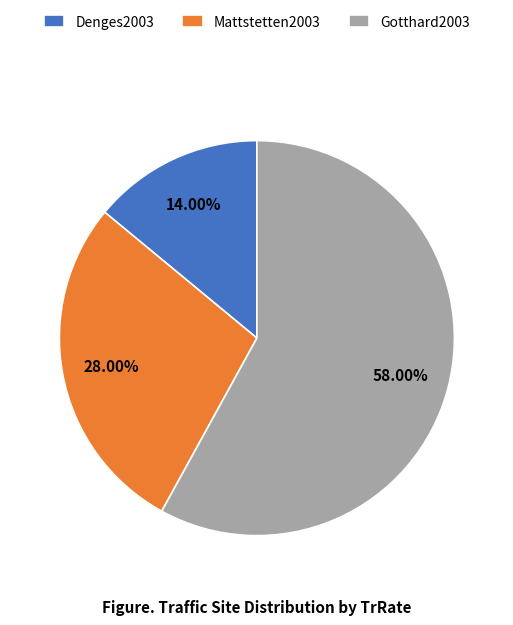

True or false: Denges2003 accounts for 14% of the total.

True